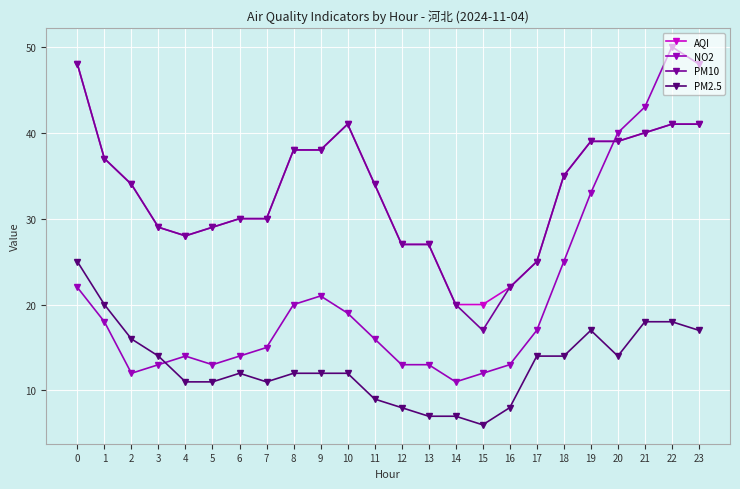

What is the minimum value for PM10?

17